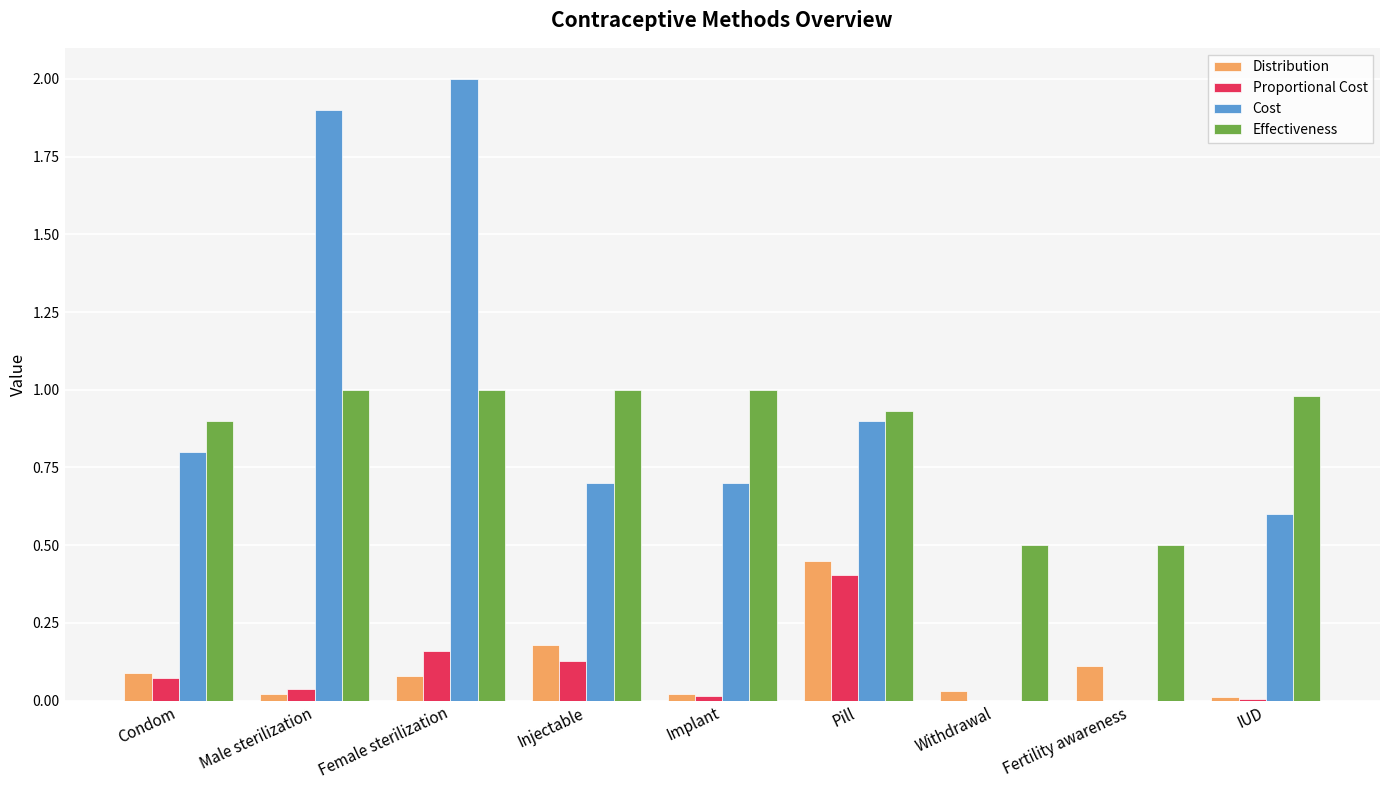

At which category is the sum across all series the highest?

Female sterilization